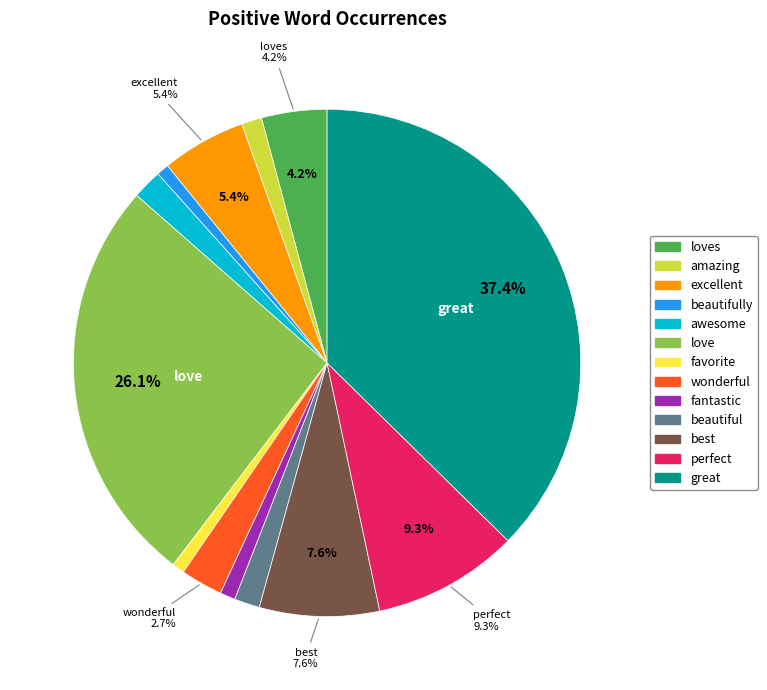

Is there any slice that represents more than half of the pie?

No